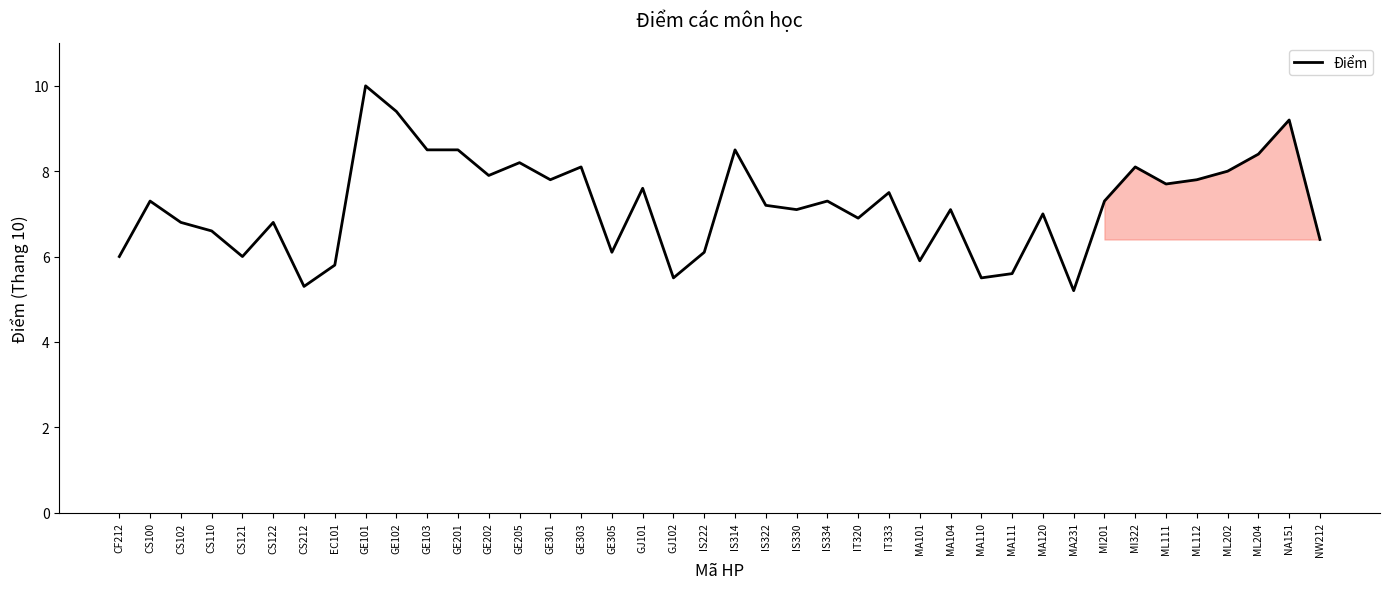

At which label does the data first exceed 7?

CS100